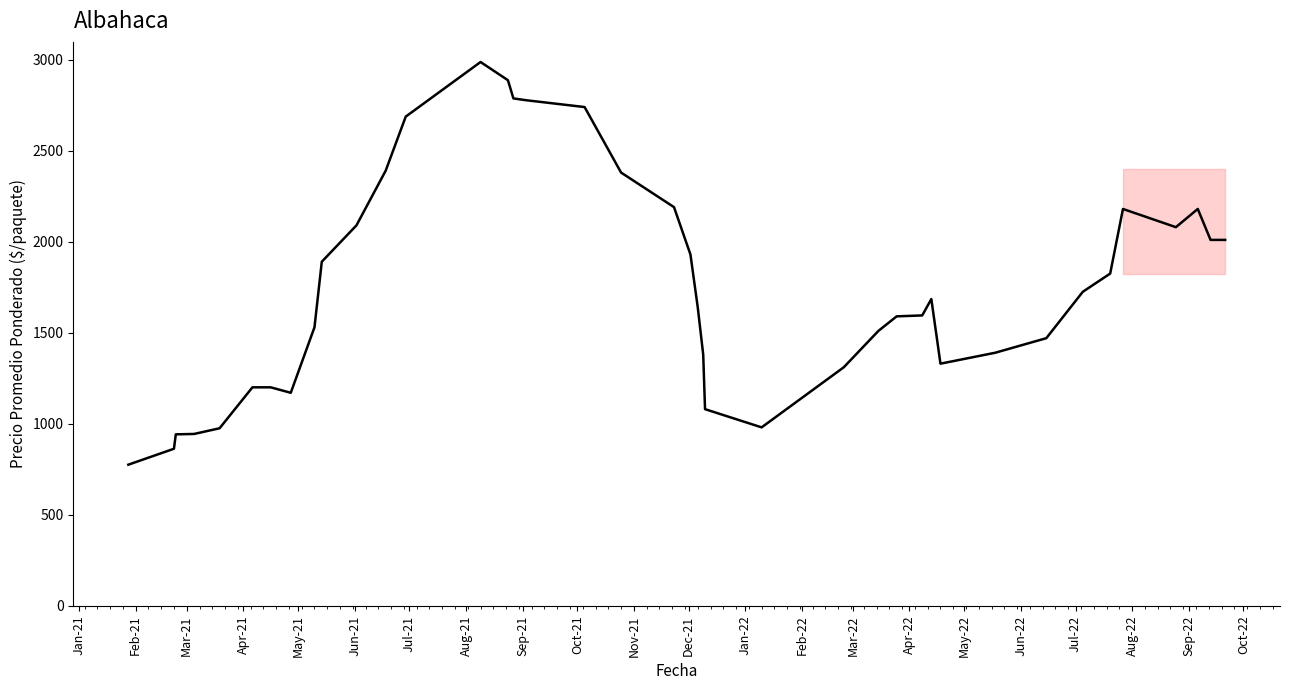

The chart shows a value of 775.0 at Jan-21. True or false?

True